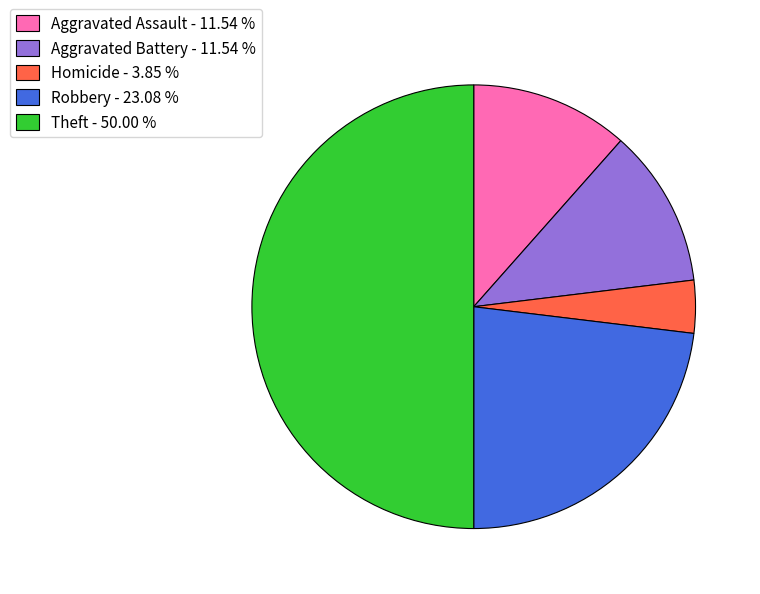

Which slice is the smallest?

Homicide - 3.85 %